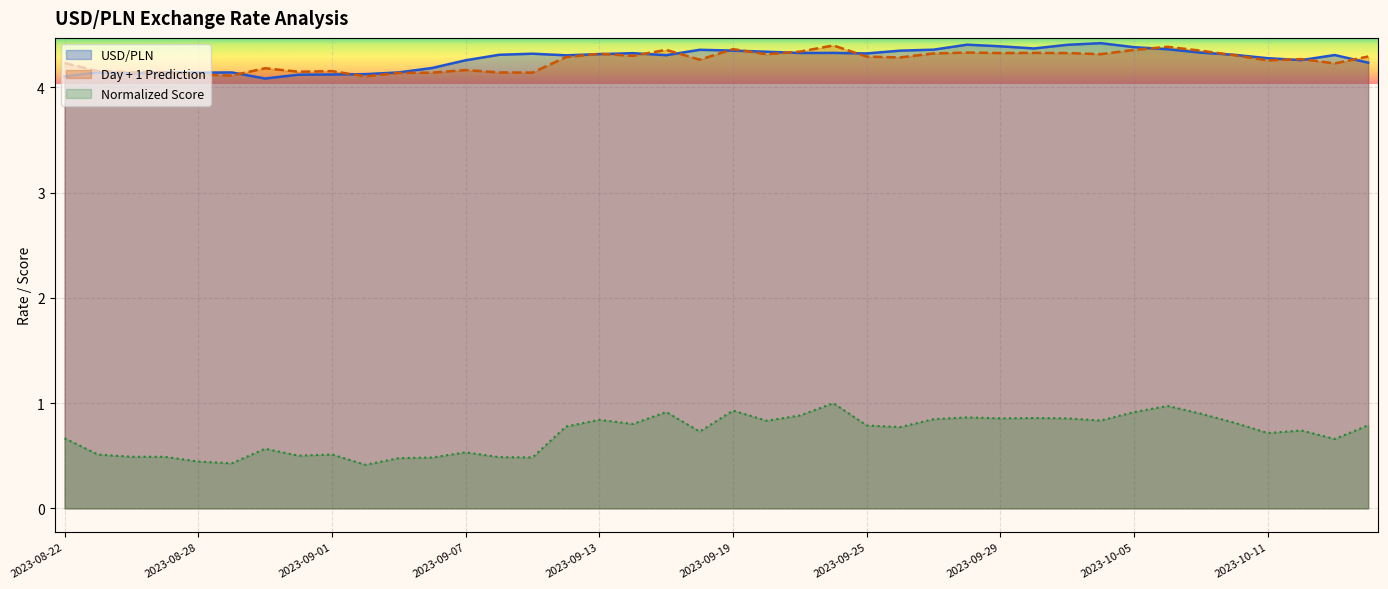

At which label is Day + 1 Prediction closest to 4?

2023-09-04